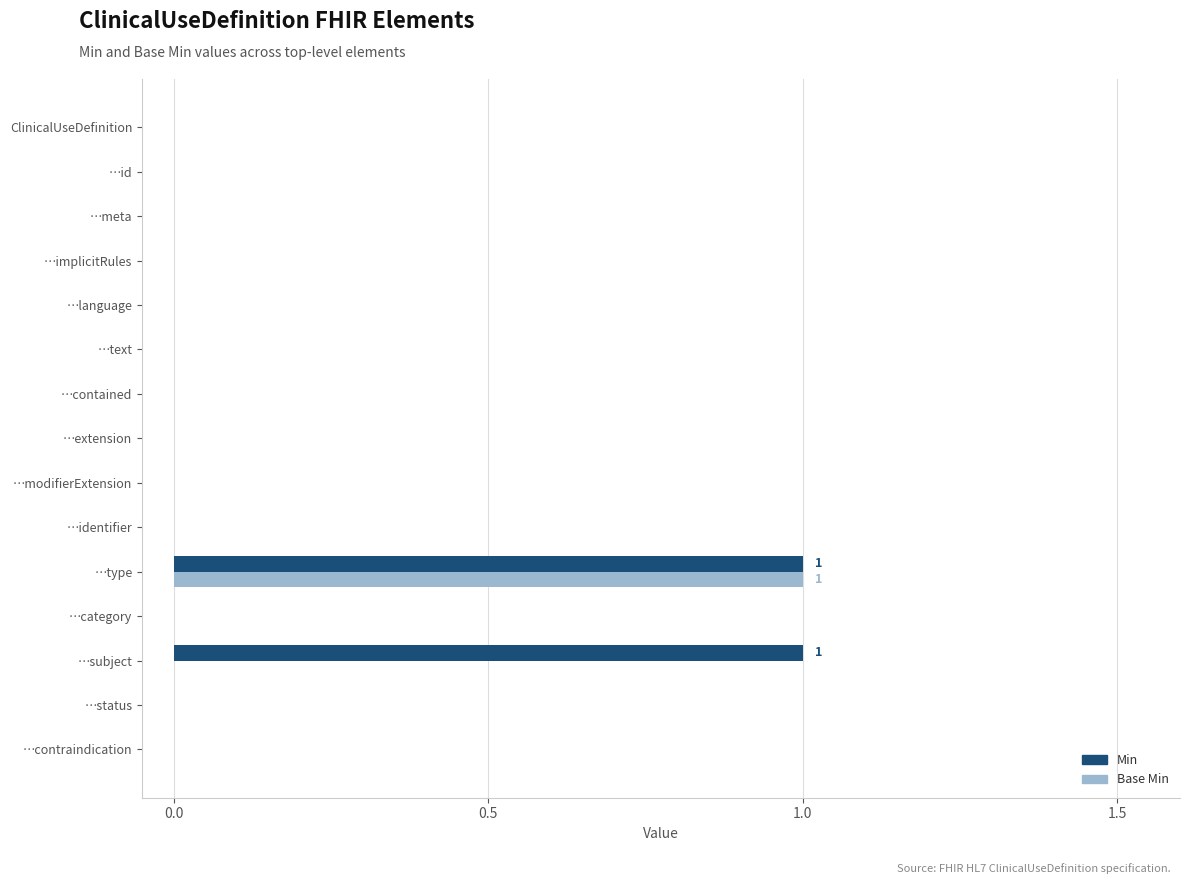

At which category is the sum across all series the highest?

…type